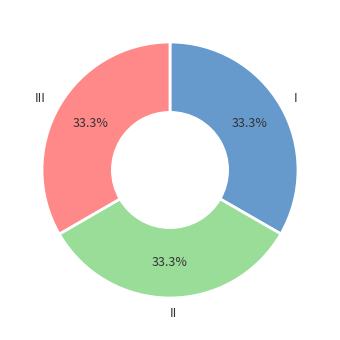

To the nearest percent, what is the average slice percentage?

33%